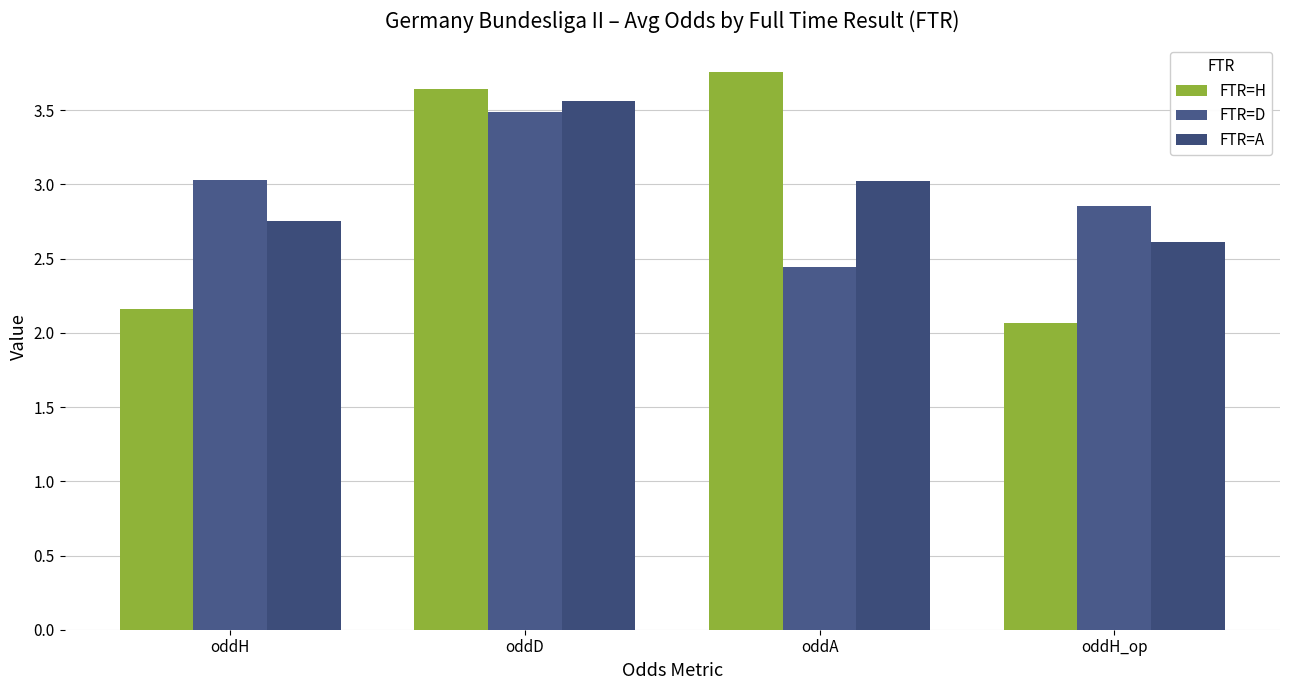

Is it true that FTR=A equals 5.4 at oddD?

False